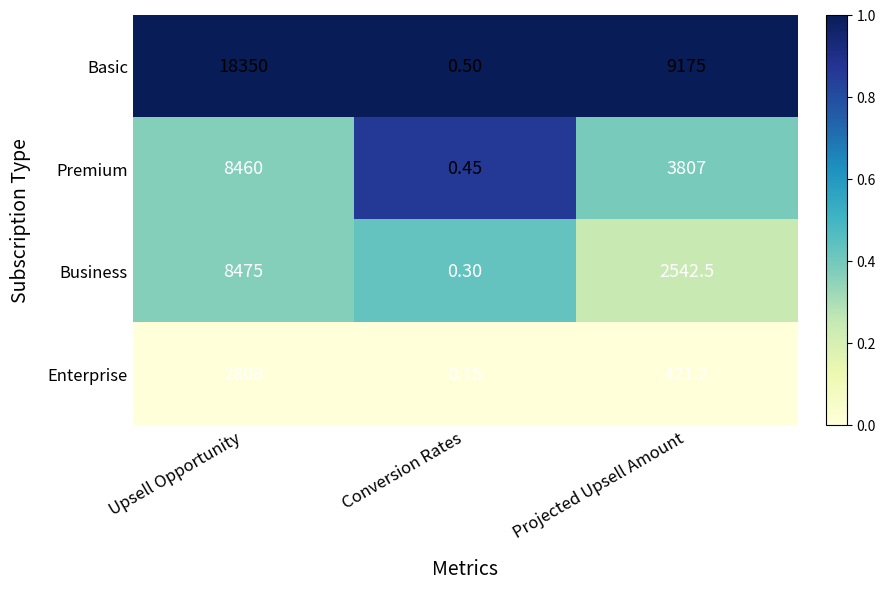

Which series changed the most between Upsell Opportunity and Projected Upsell Amount?

Basic